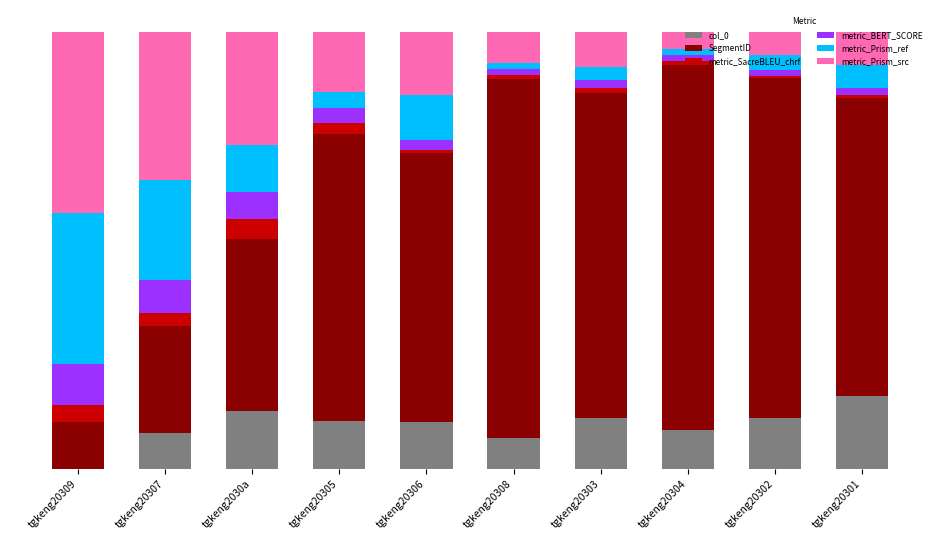

What are all the series names shown in the legend?

col_0, SegmentID, metric_SacreBLEU_chrf, metric_BERT_SCORE, metric_Prism_ref, metric_Prism_src